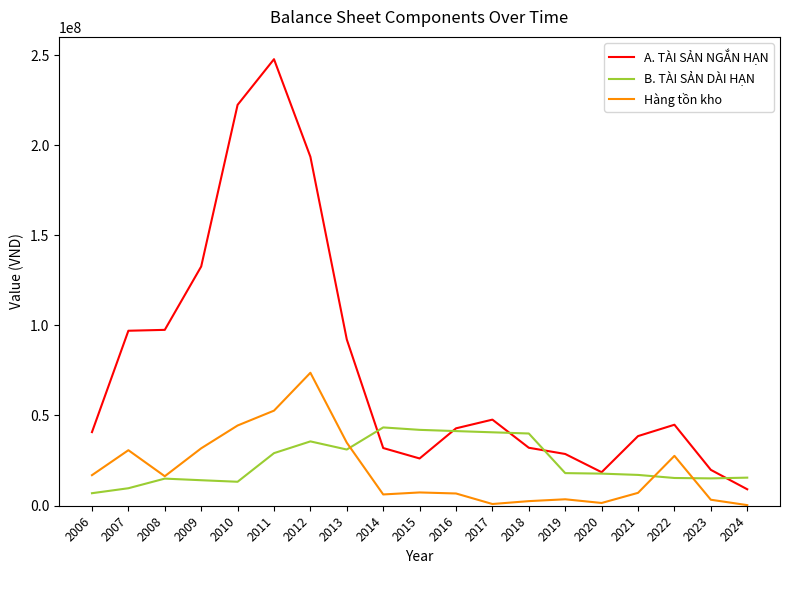

In A. TÀI SẢN NGẮN HẠN, how many points are lower than both neighbors (excluding endpoints)?

2